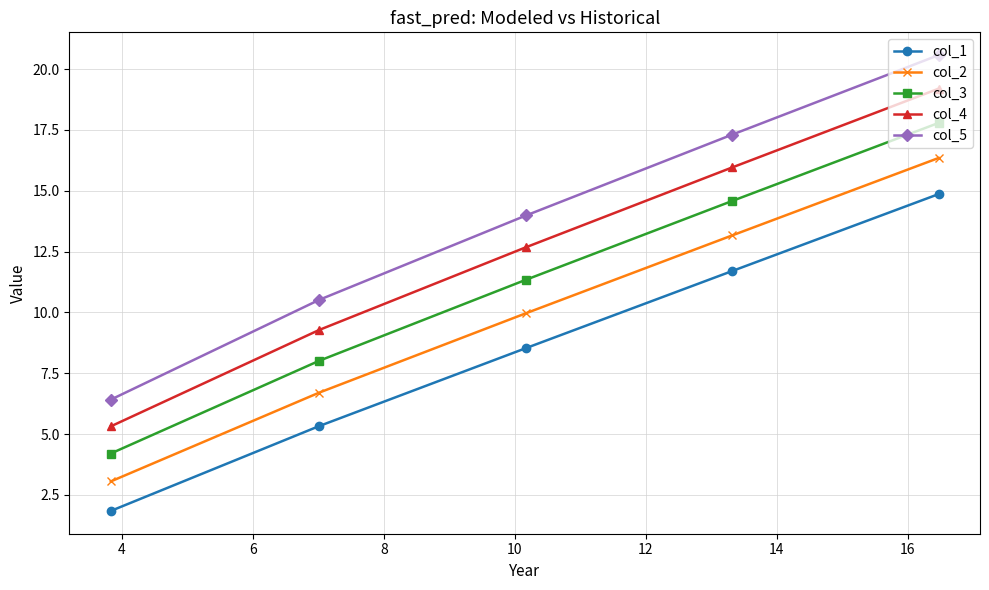

List the series in order of their peak value, lowest first.

col_1, col_2, col_3, col_4, col_5